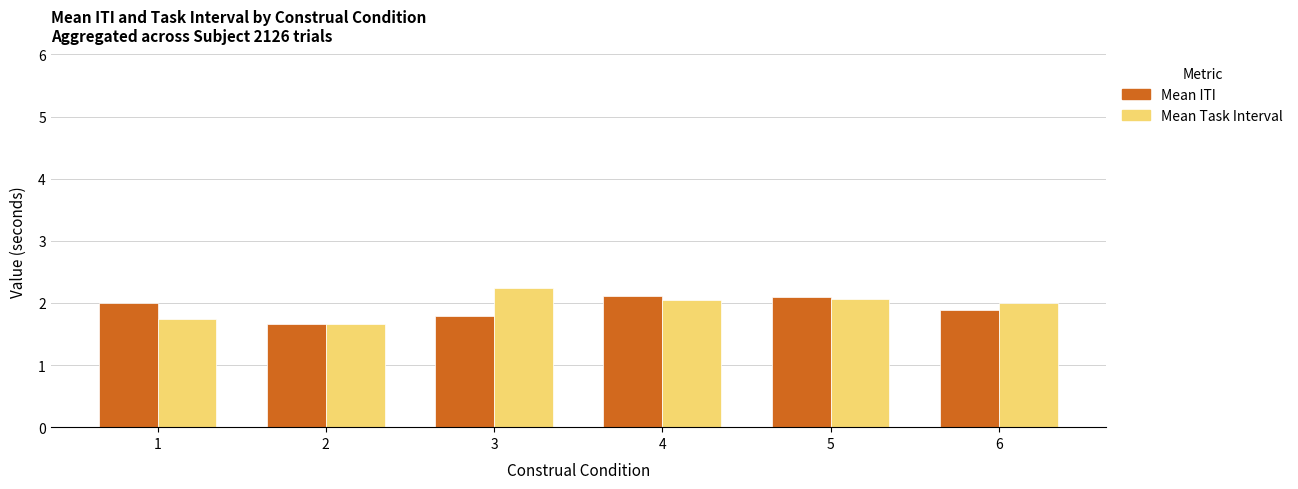

Read the Mean Task Interval value at 6.

2.0